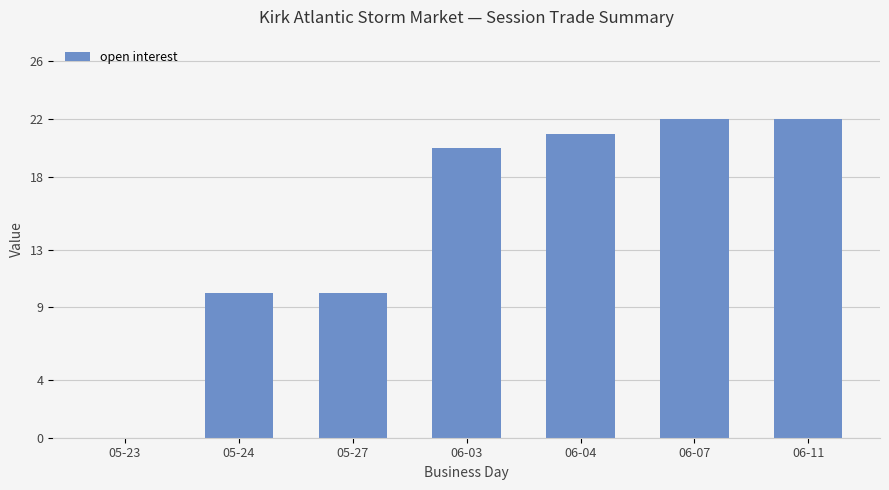

Approximately how many times larger is the value at 06-03 compared to 05-24?

2.0